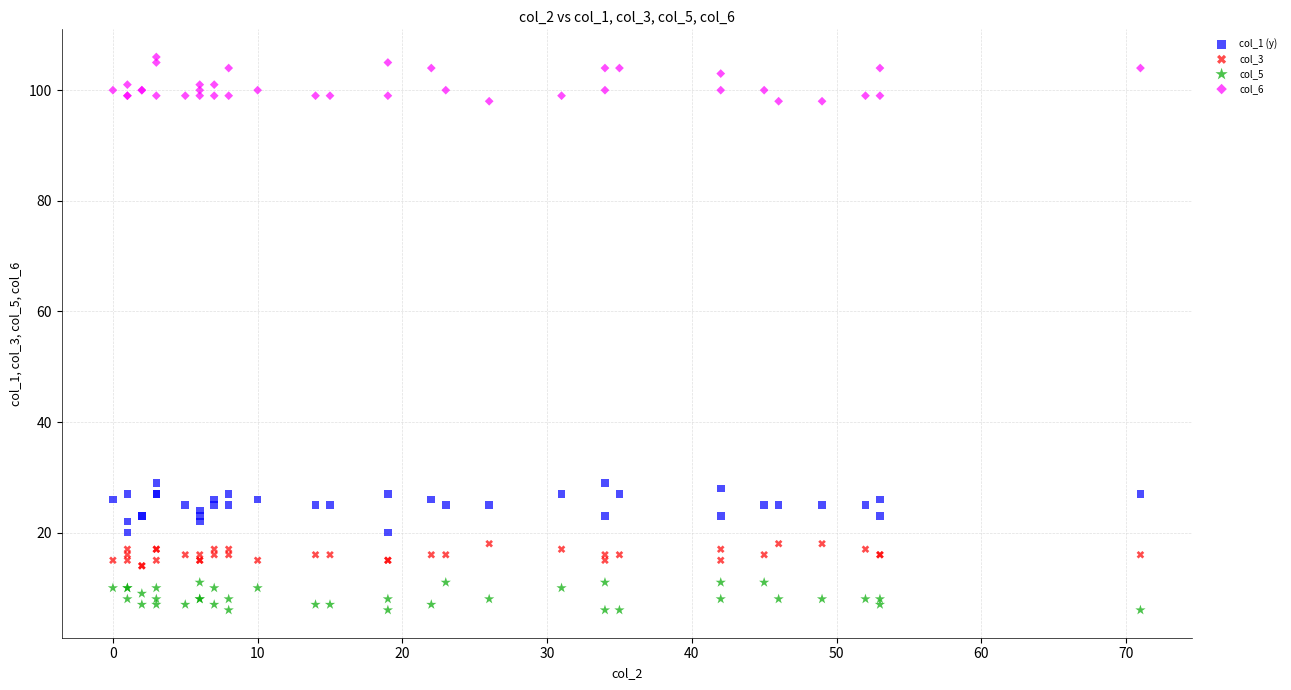

Which series reaches the minimum Y coordinate?

col_5